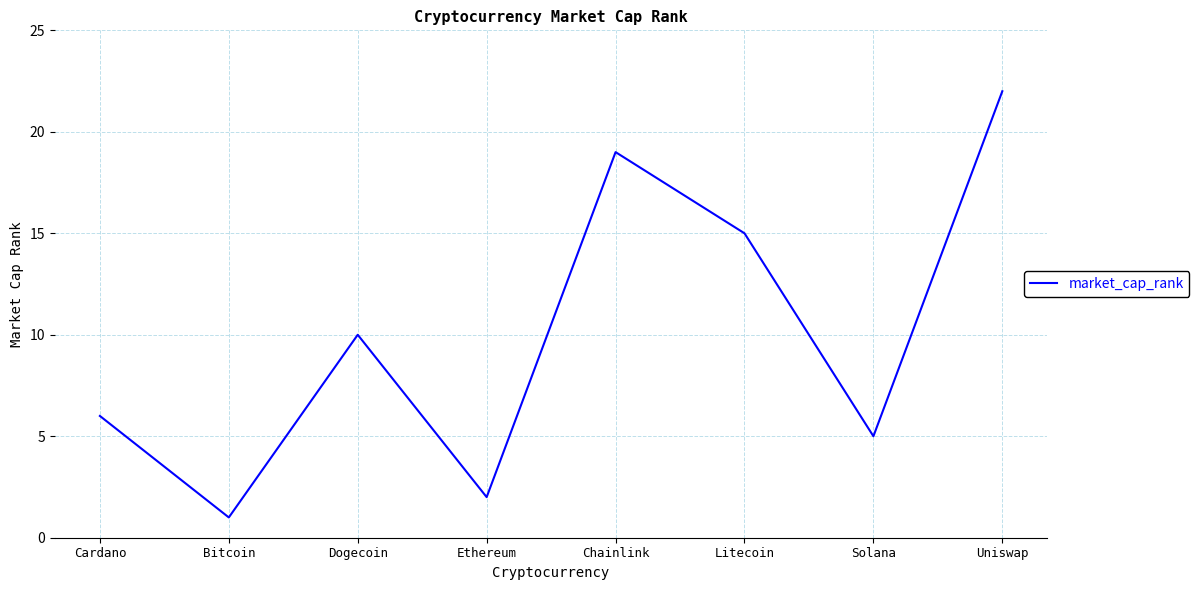

The value at Chainlink is 26. True or false?

False